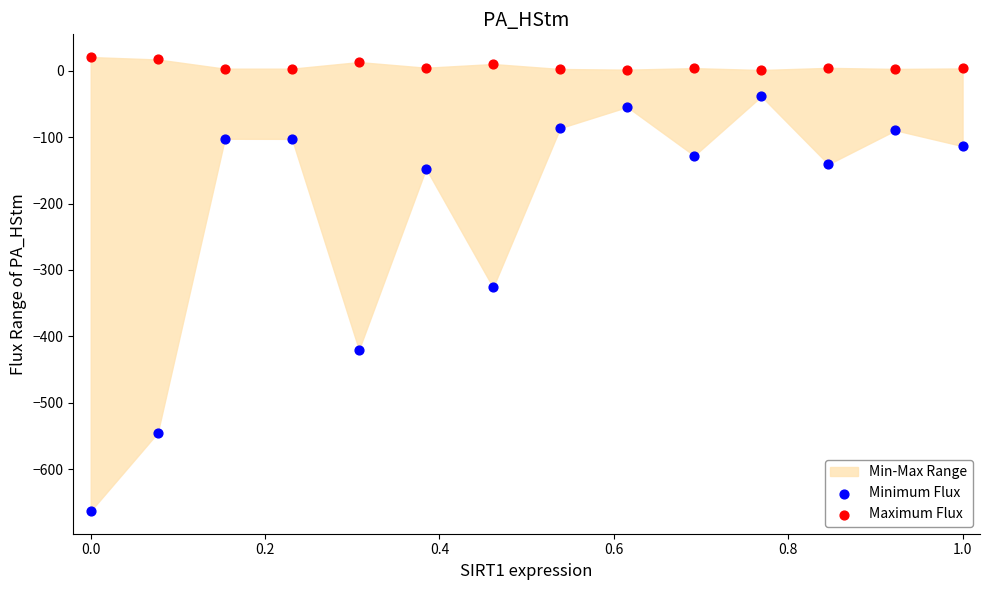

What is the X range (max minus min) for the scatter plot?

1.0